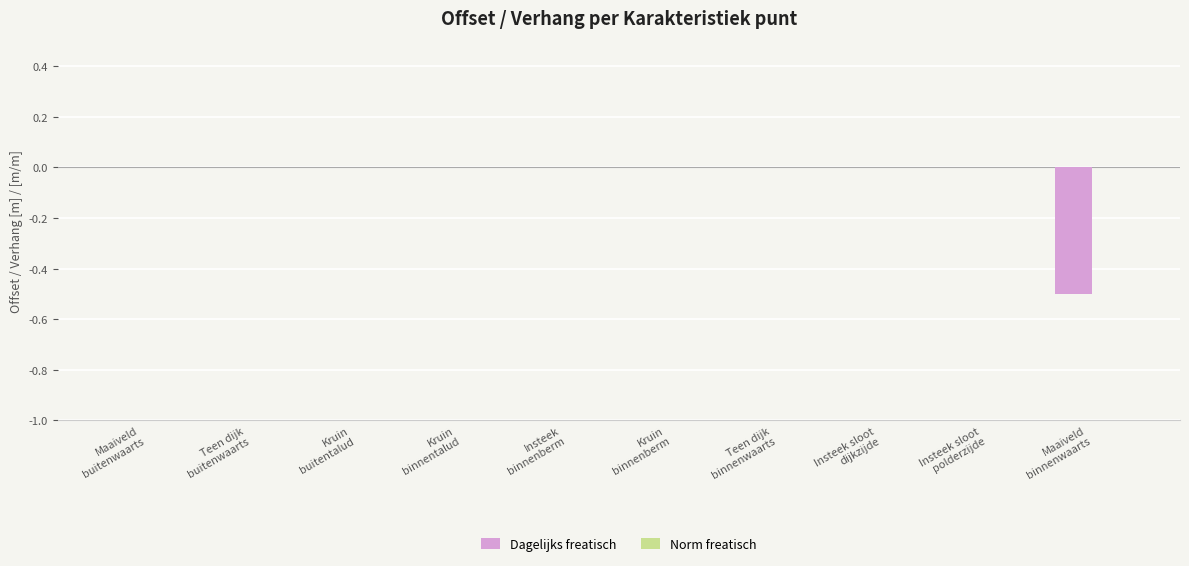

How many data points does each series have?

10